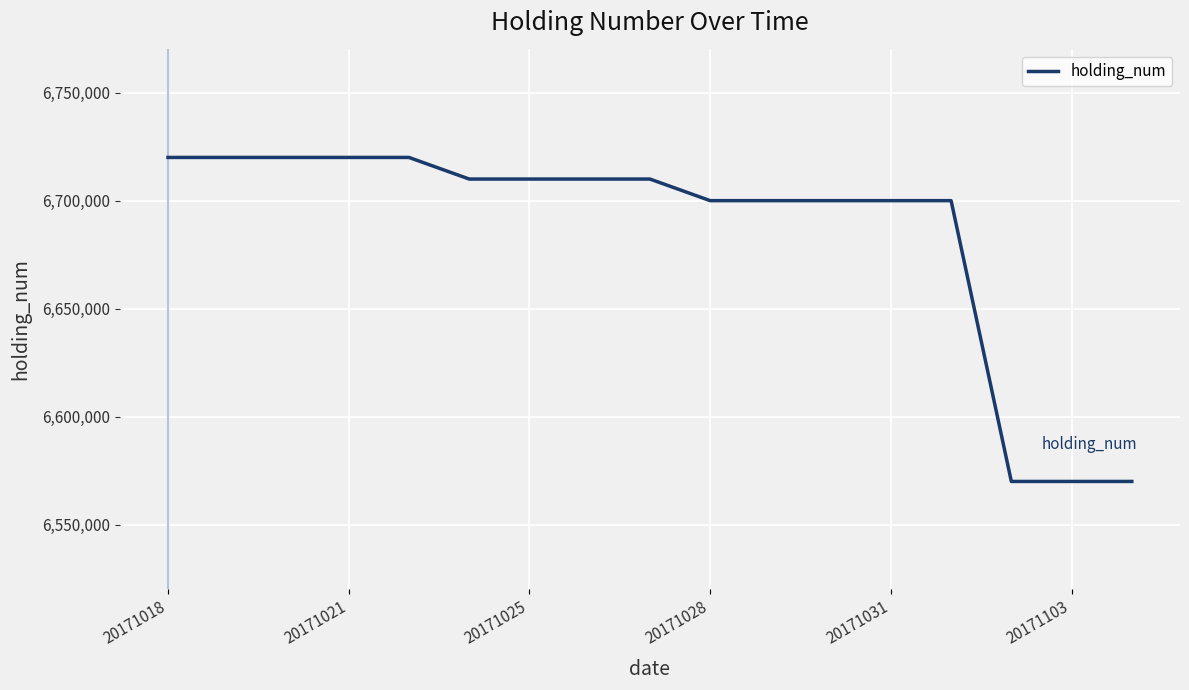

What is the maximum value shown in the chart?

6720000